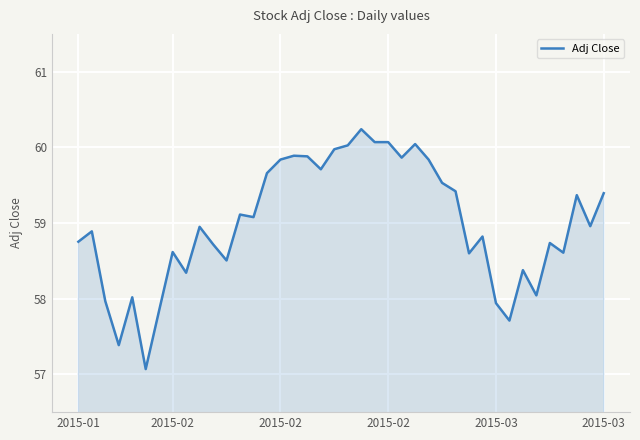

What is the smallest value displayed?

57.1